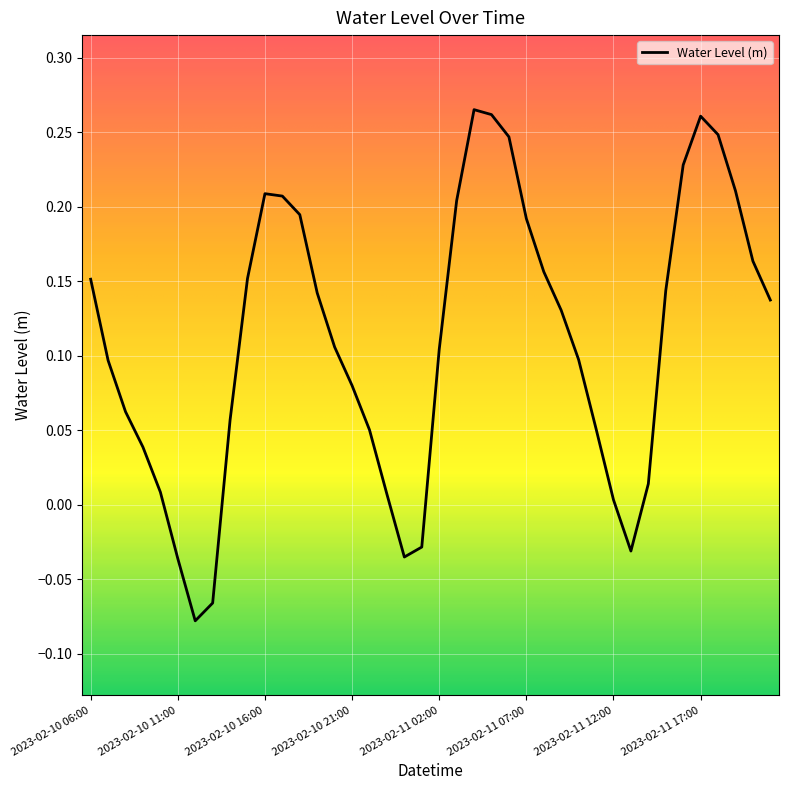

How many positive values are there?

34